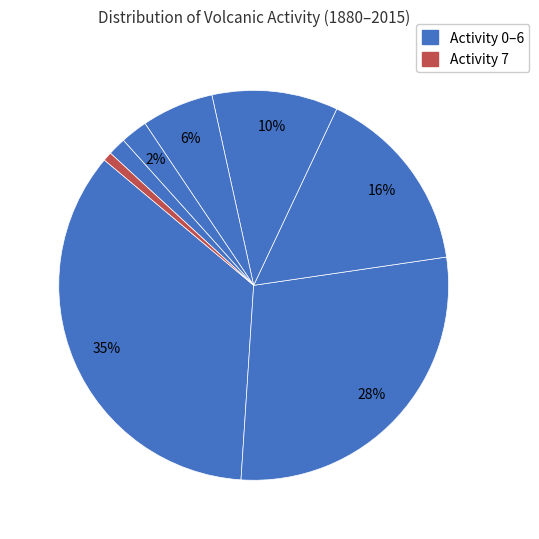

To the nearest percent, what is the average slice percentage?

12%